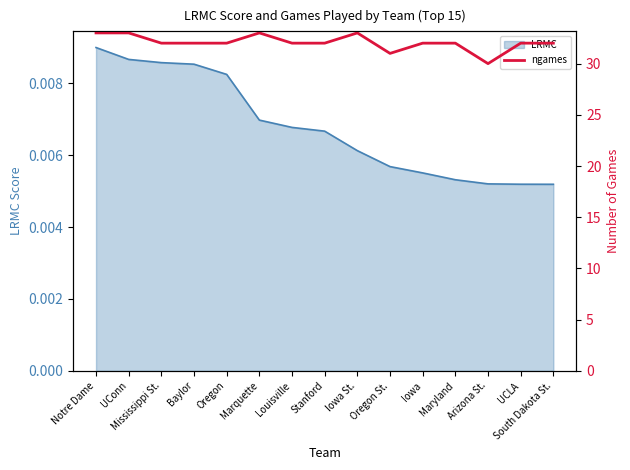

How many categories are shown in the chart?

15